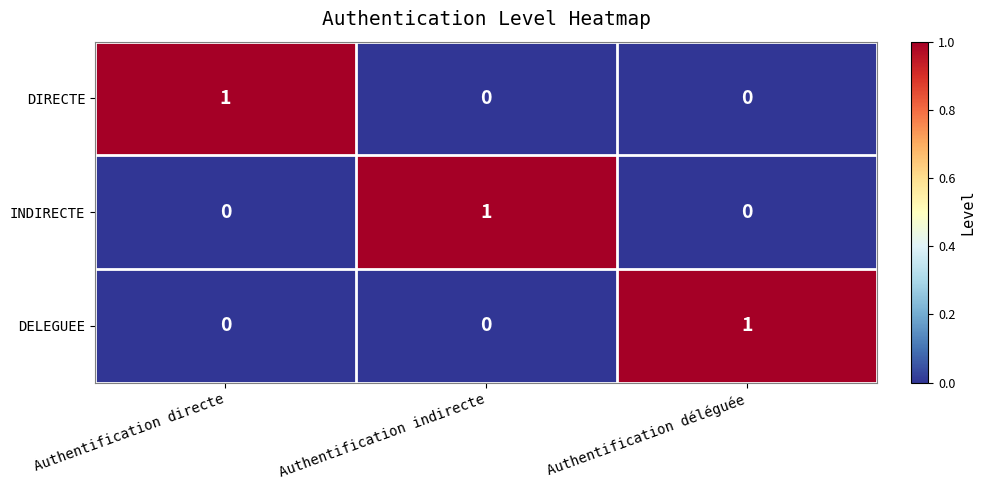

Is it true that INDIRECTE equals -1 at Authentification déléguée?

False